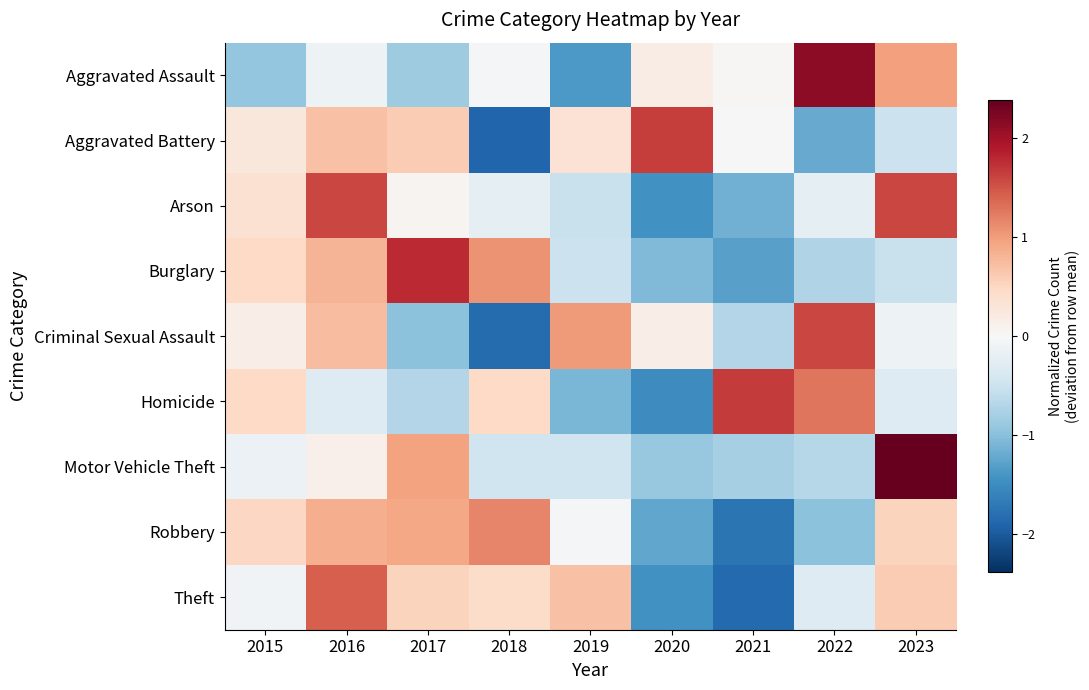

Rank the series by their maximum value, from lowest to highest.

Robbery, Theft, Arson, Criminal Sexual Assault, Aggravated Battery, Homicide, Burglary, Aggravated Assault, Motor Vehicle Theft